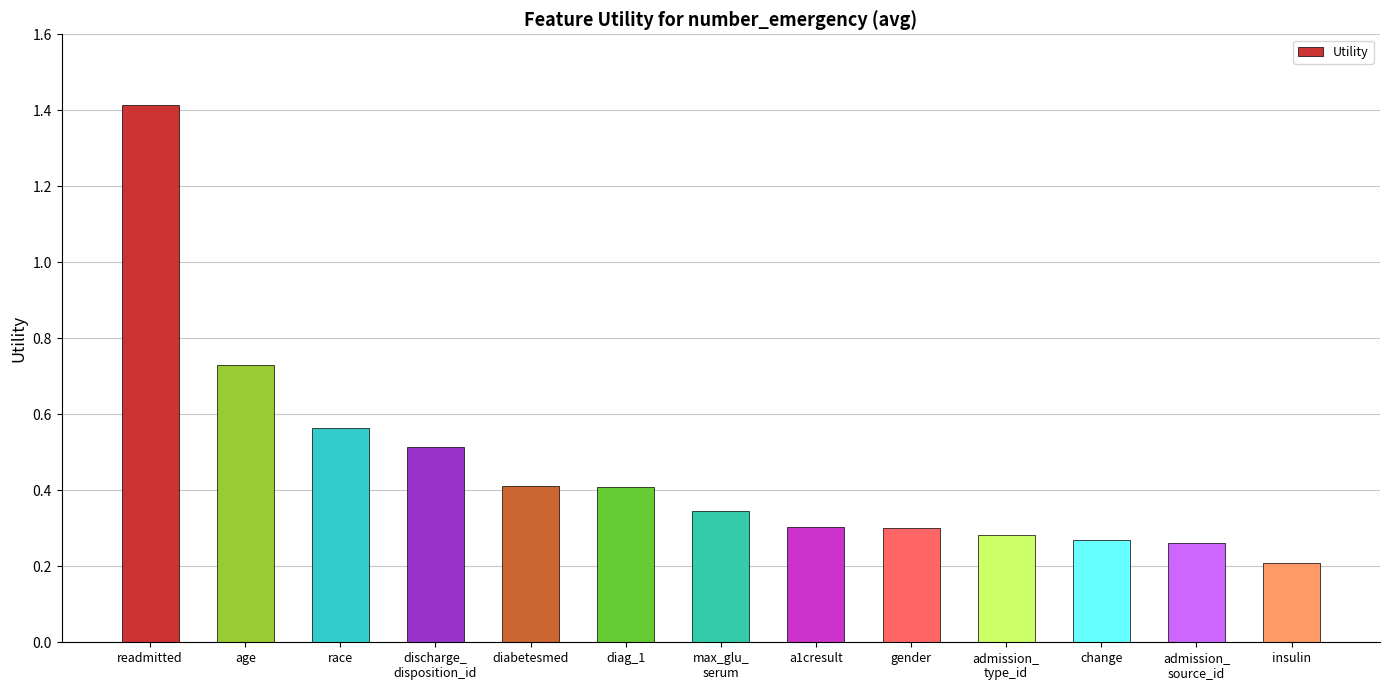

What is the difference between the maximum and minimum values?

1.2